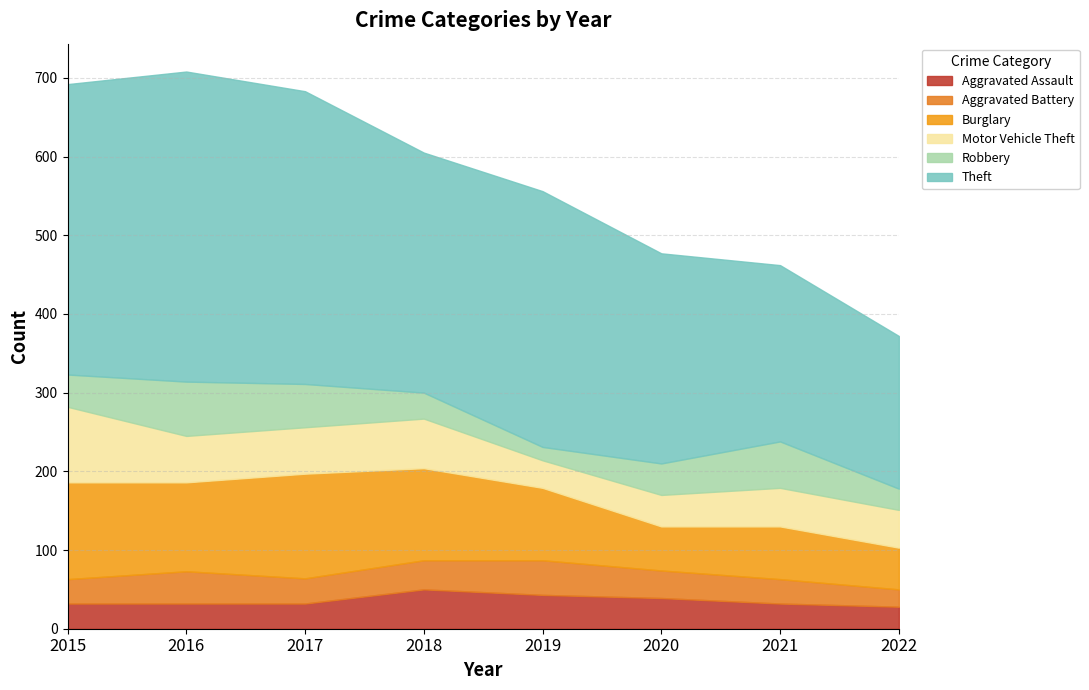

Between which two adjacent categories do Aggravated Assault and Aggravated Battery first intersect?

2015 and 2016